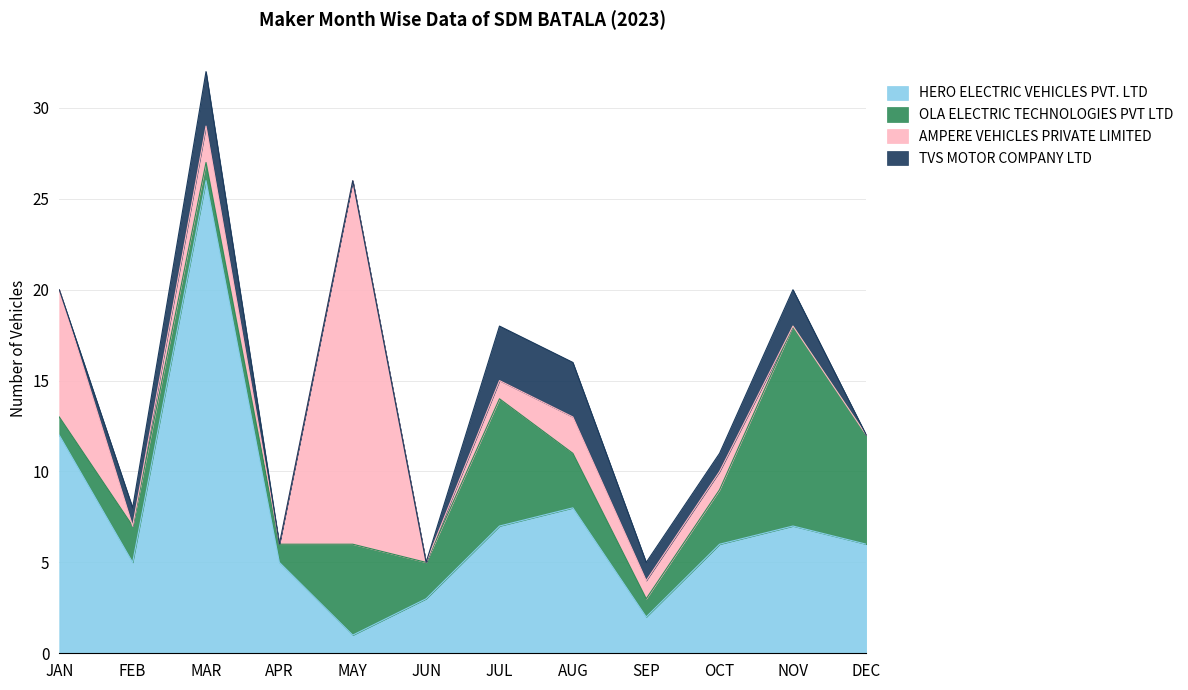

At how many categories does at least one series exceed 7?

5